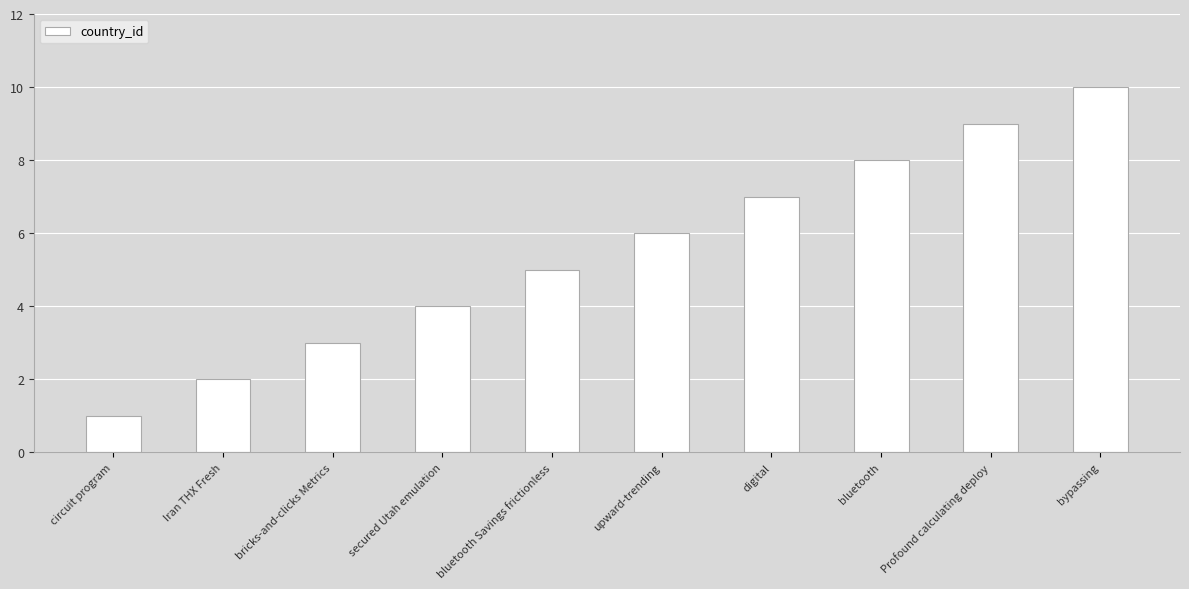

Does the chart contain any negative values?

No